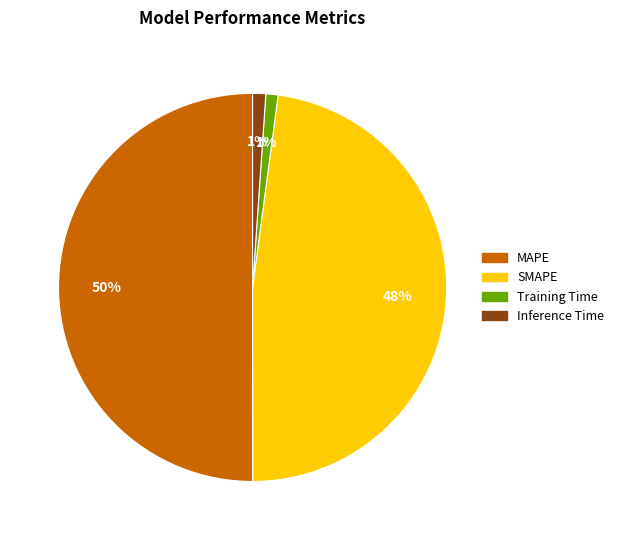

Do Inference Time and MAPE together represent more than half of the pie?

Yes